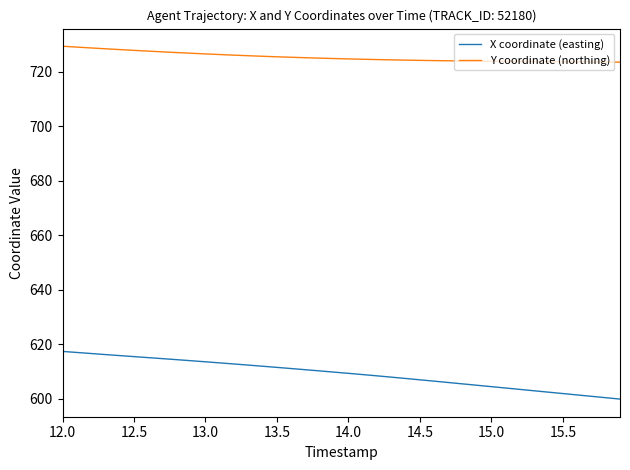

True or false: Y coordinate (northing) and X coordinate (easting) intersect in this chart.

False